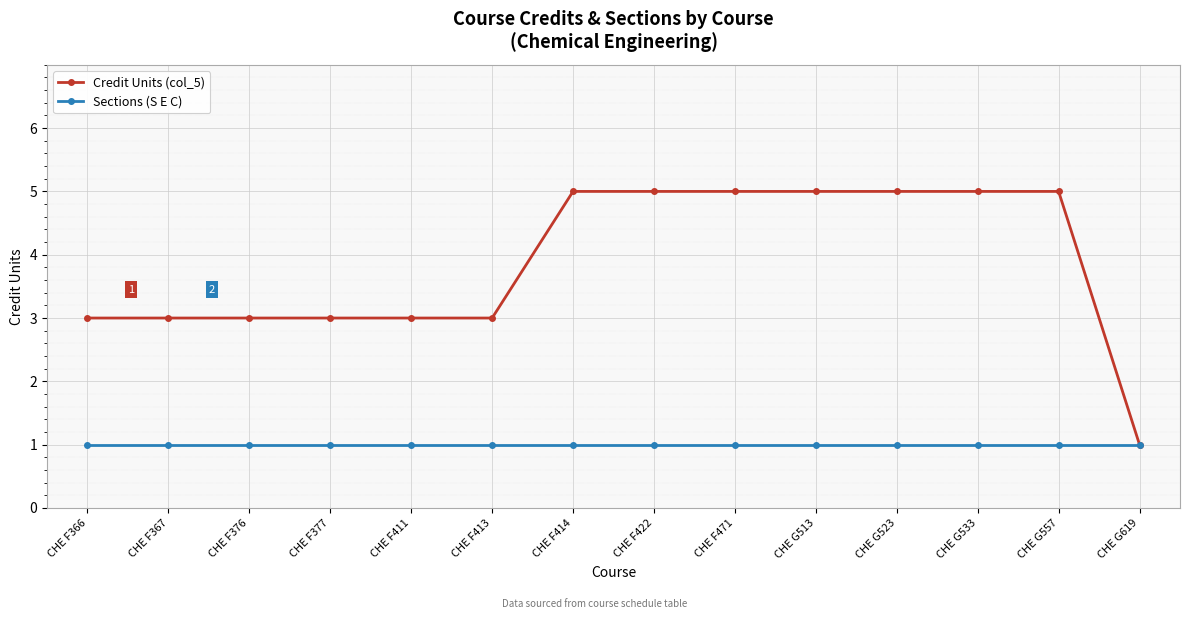

How many categories are shown in the chart?

14